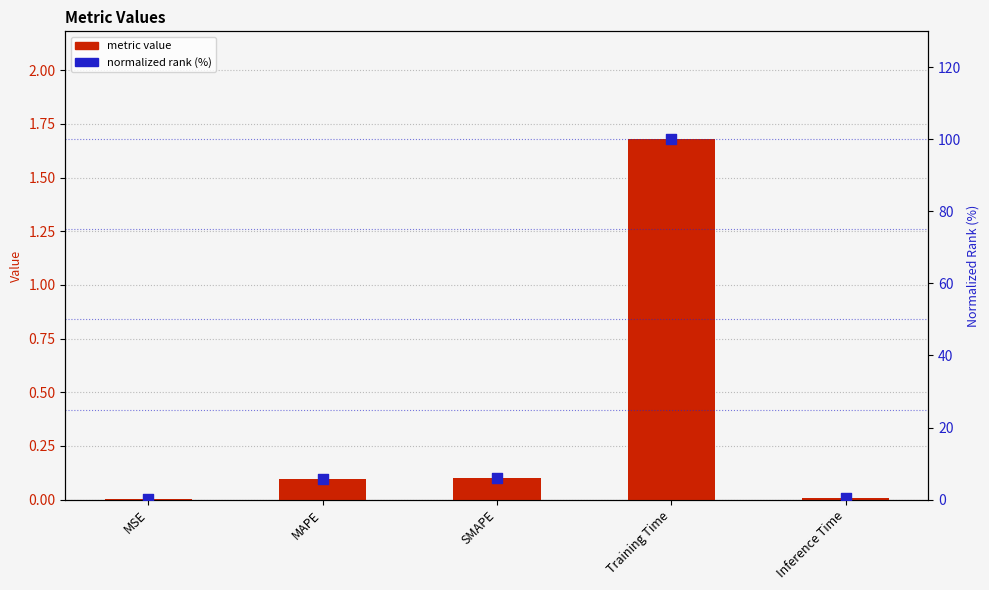

Which series reaches the maximum Y coordinate?

normalized rank (%)